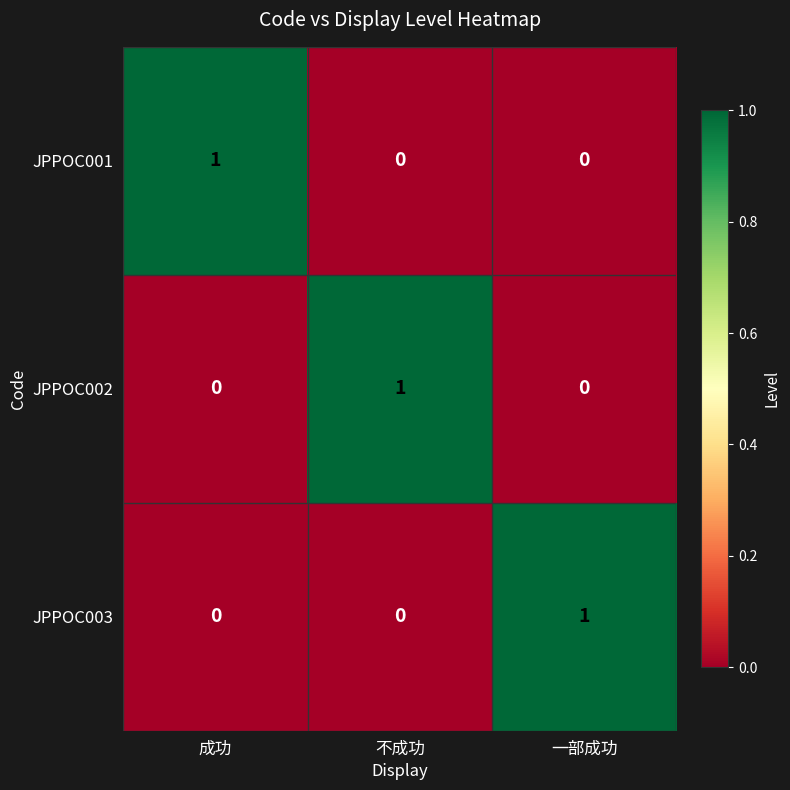

How many distinct data groups are displayed?

3